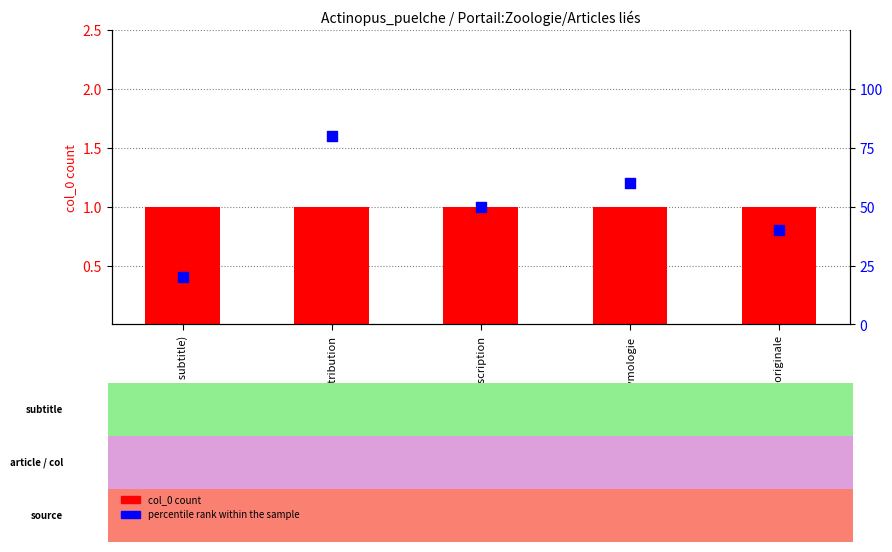

Which series has the largest total across all categories?

percentile rank within the sample